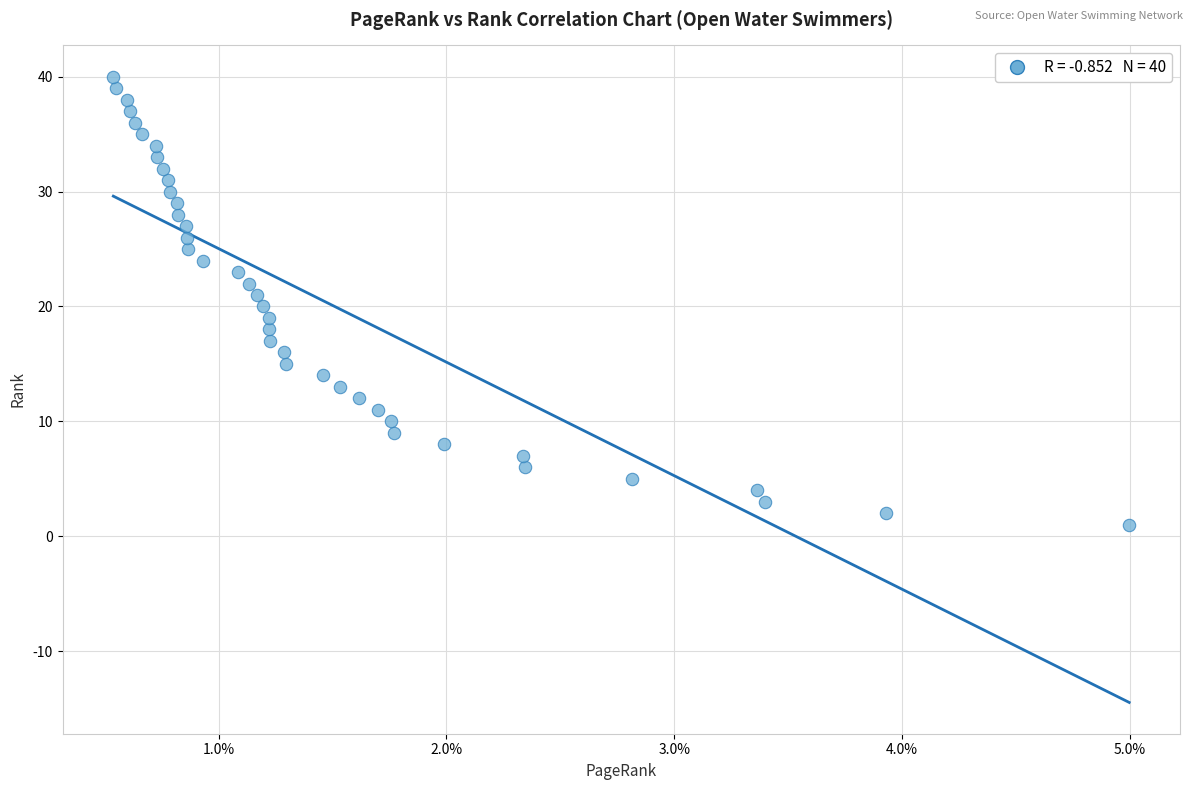

What is the range of Y values (max minus min)?

39